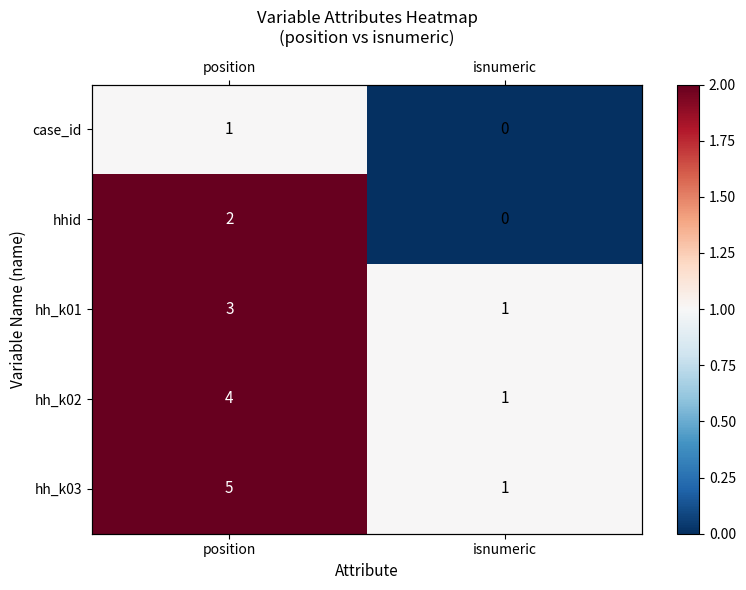

What is the total value across all series at position?

15